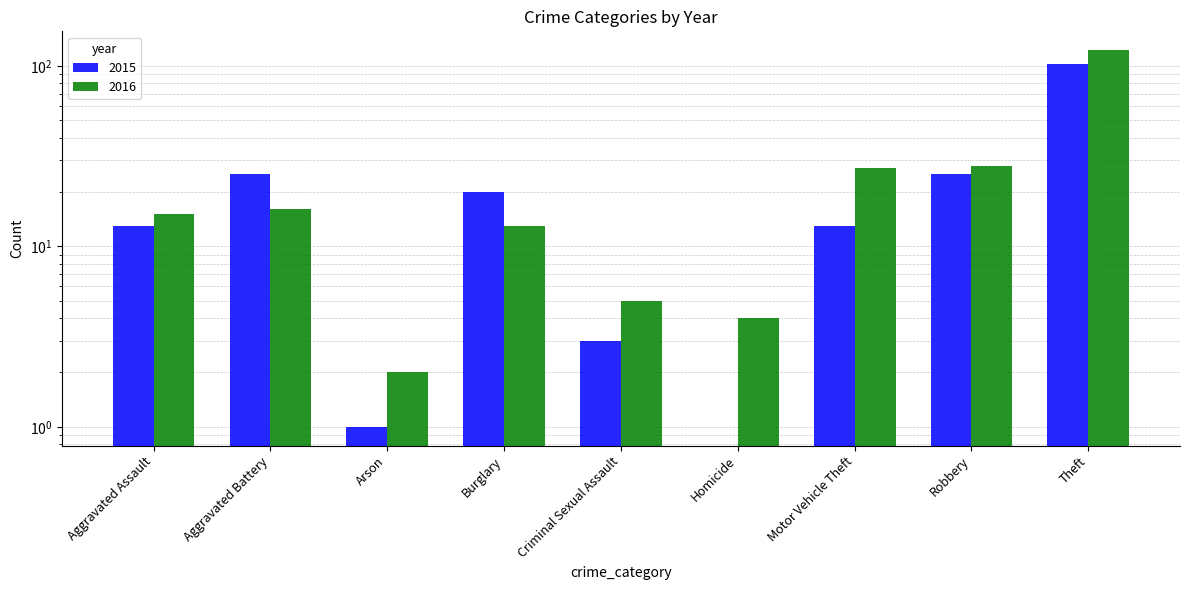

The value of 2015 at Aggravated Battery is 39. True or false?

False